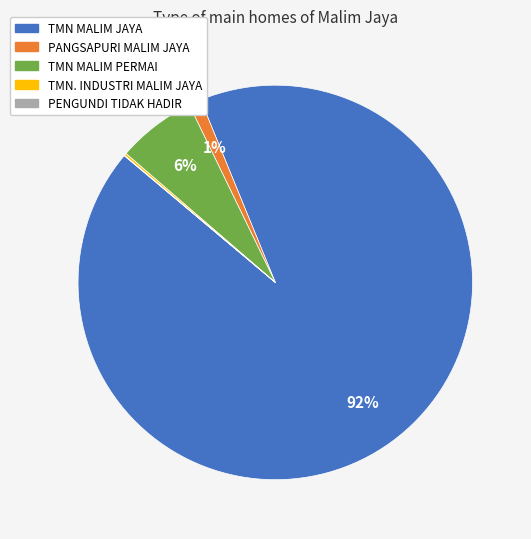

True or false: TMN MALIM JAYA accounts for 92% of the total.

True